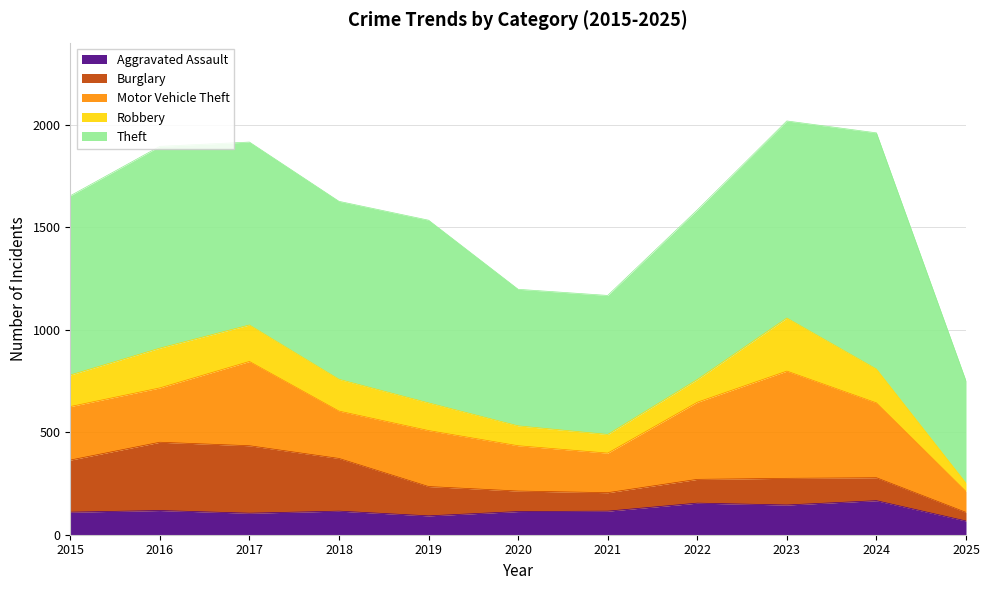

What is the difference between the maximum and minimum values in the Motor Vehicle Theft series?

421